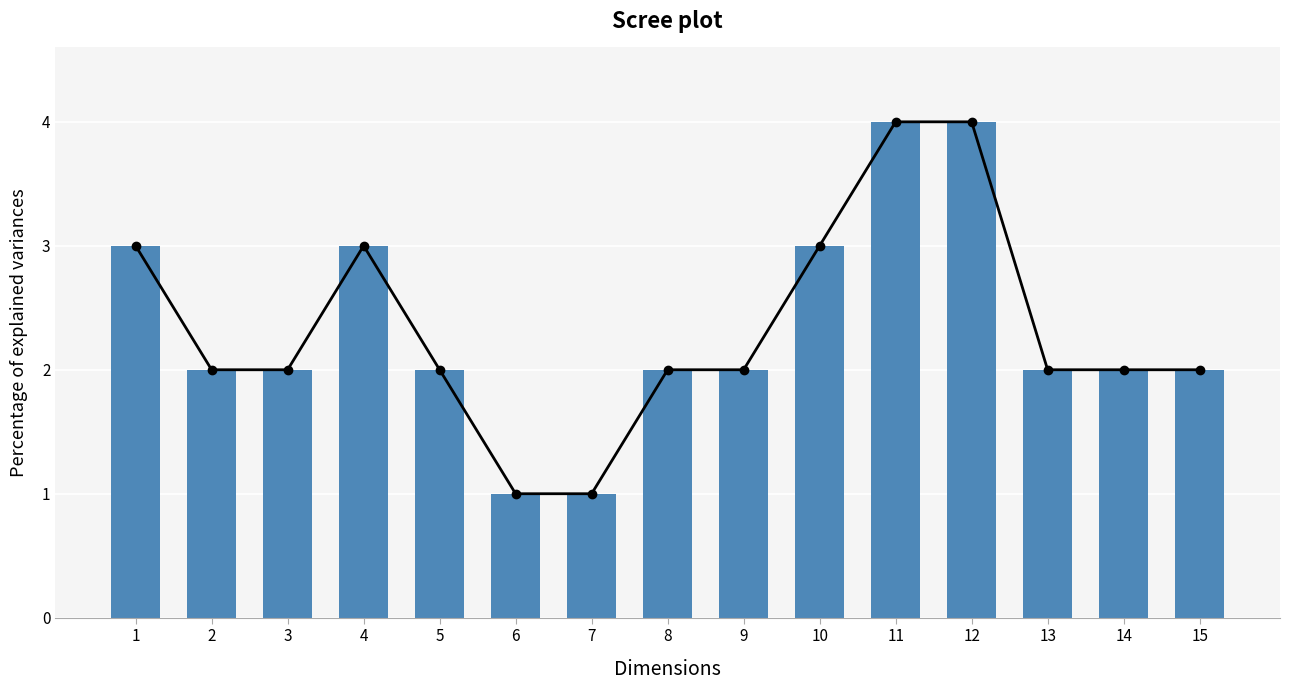

Which series has the largest range (max minus min)?

Base Min